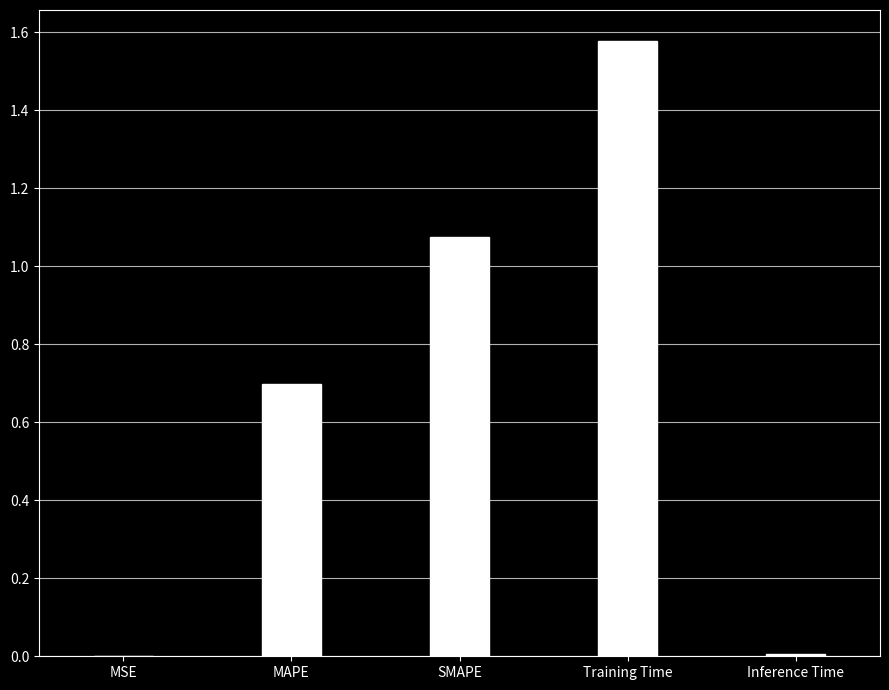

What is the sum of all values?

3.4